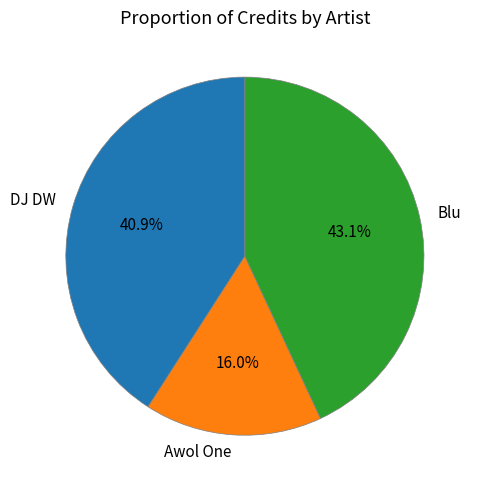

How many slices are in this pie chart?

3